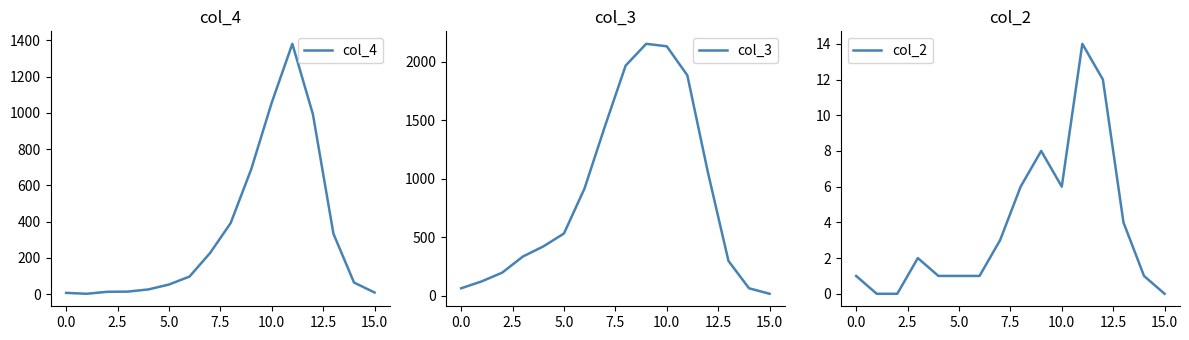

True or false: col_3 and col_2 intersect in this chart.

False